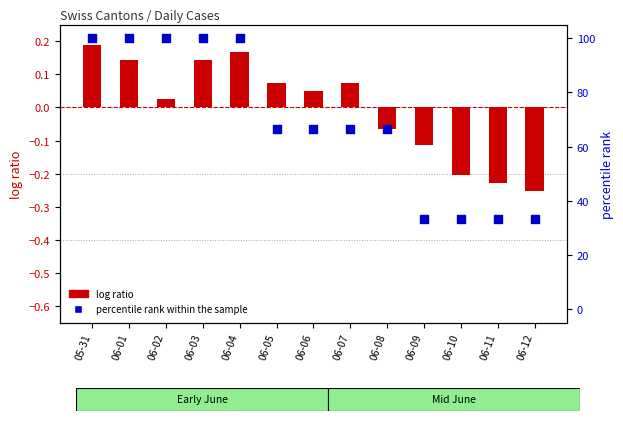

Which series reaches the maximum Y coordinate?

percentile rank within the sample